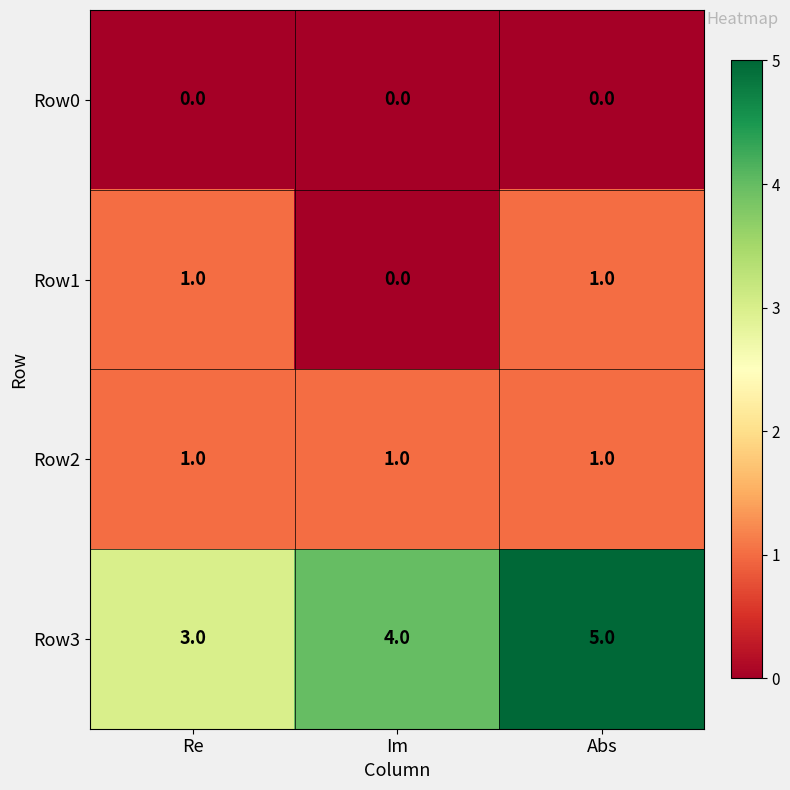

What is the greatest value displayed?

5